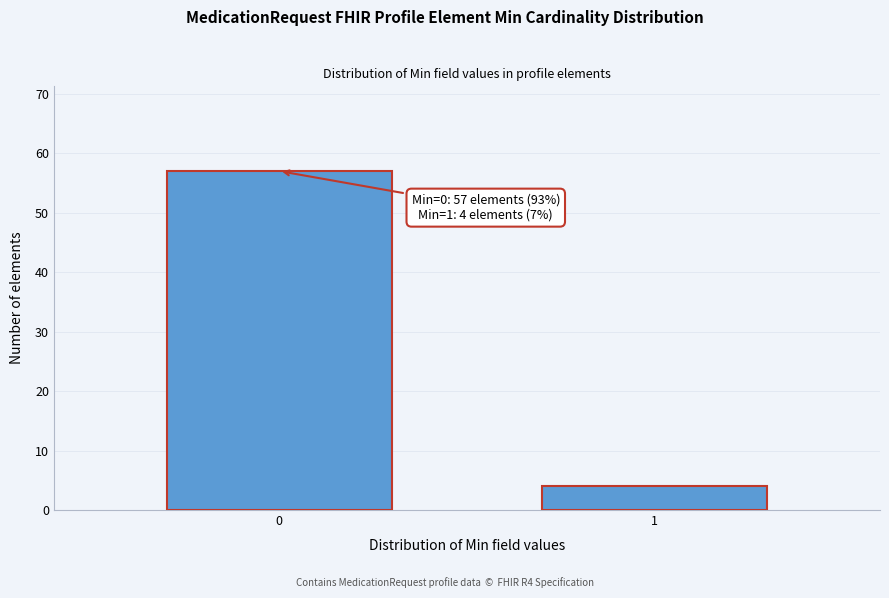

Reading right to left, extract all data points from this chart.

1=4	0=57